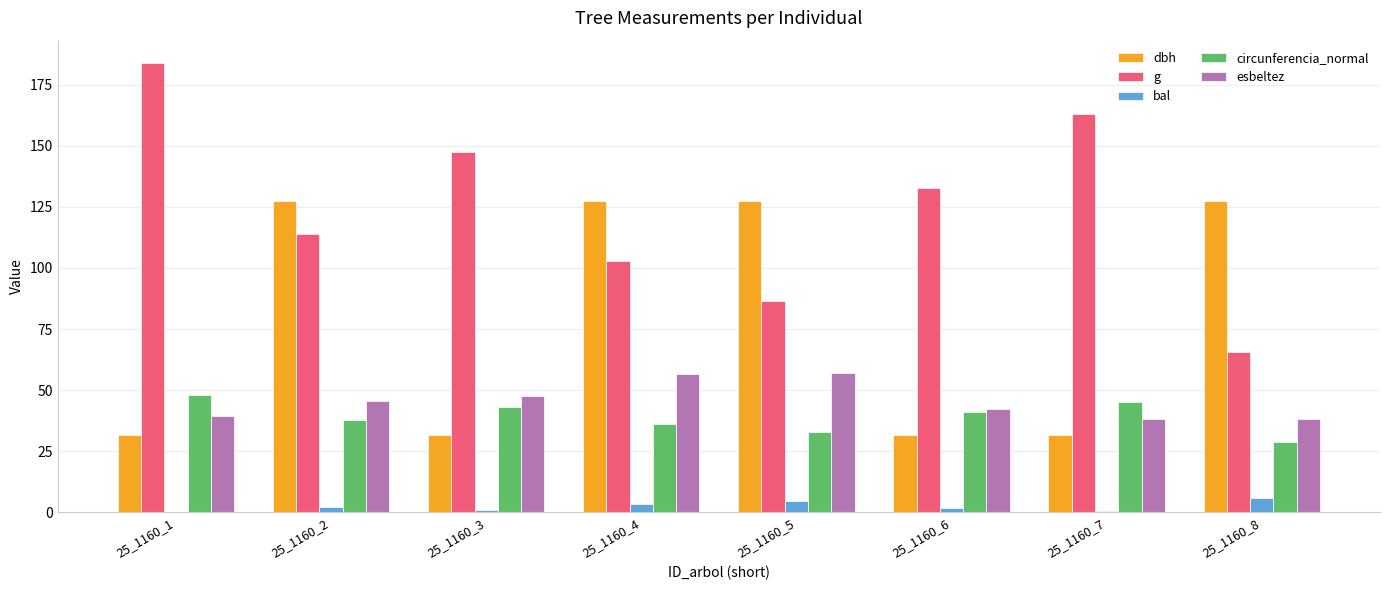

What is the sum of all bal values?

19.3